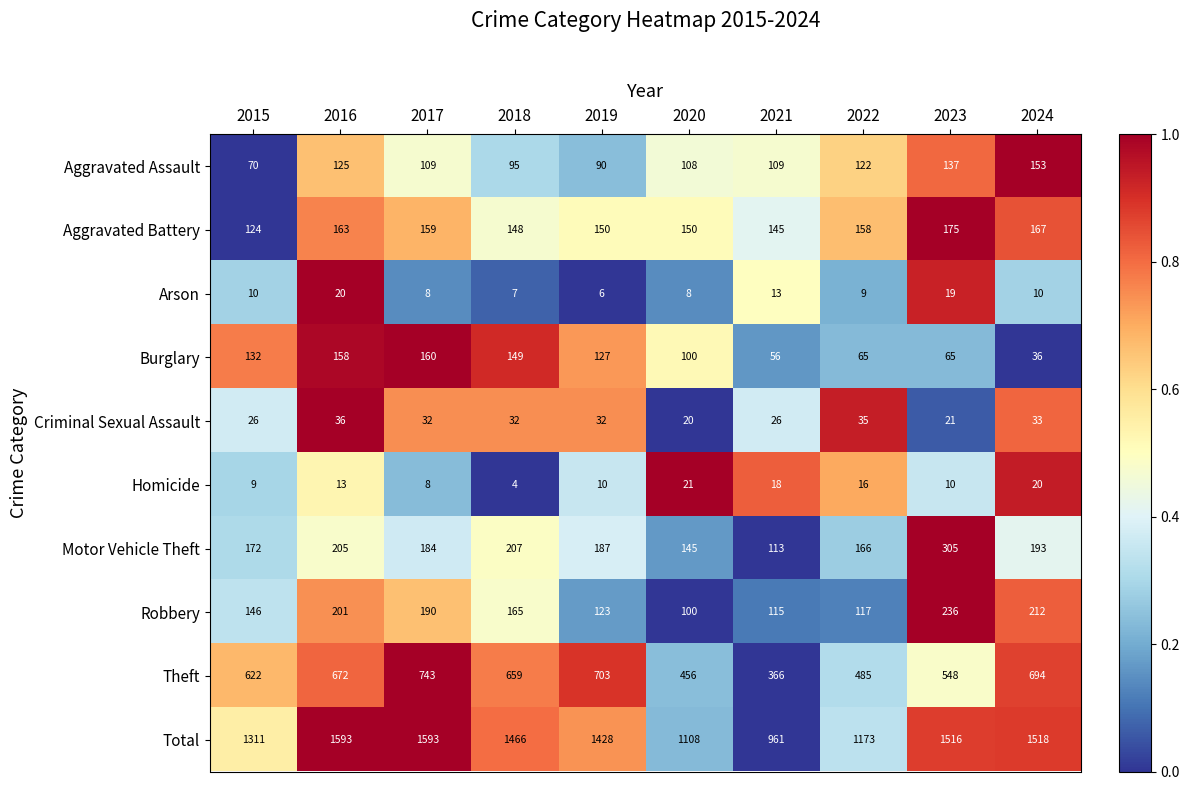

Is the value of Aggravated Battery at 2021 greater than the value of Theft at 2017?

No